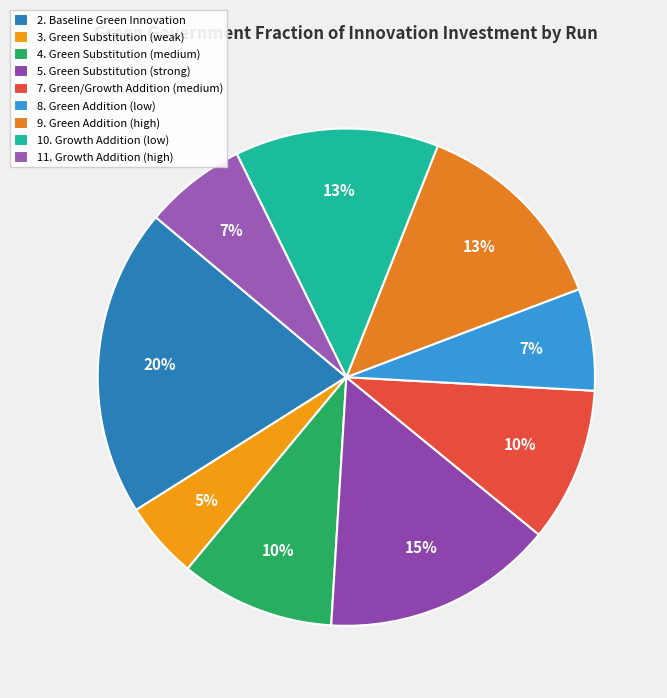

Is there a majority slice in this chart?

No